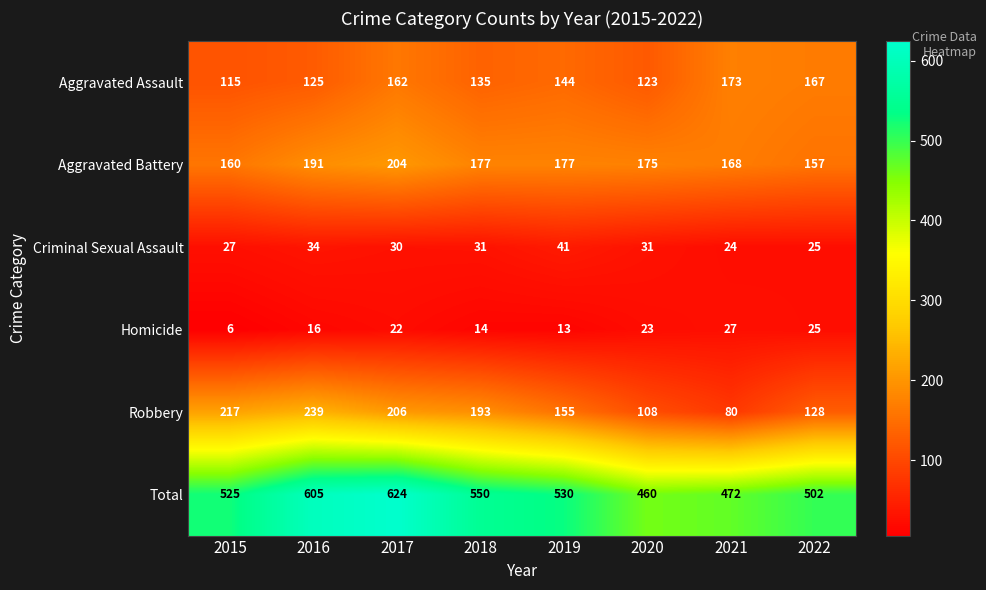

At which label does Homicide reach its minimum?

2015